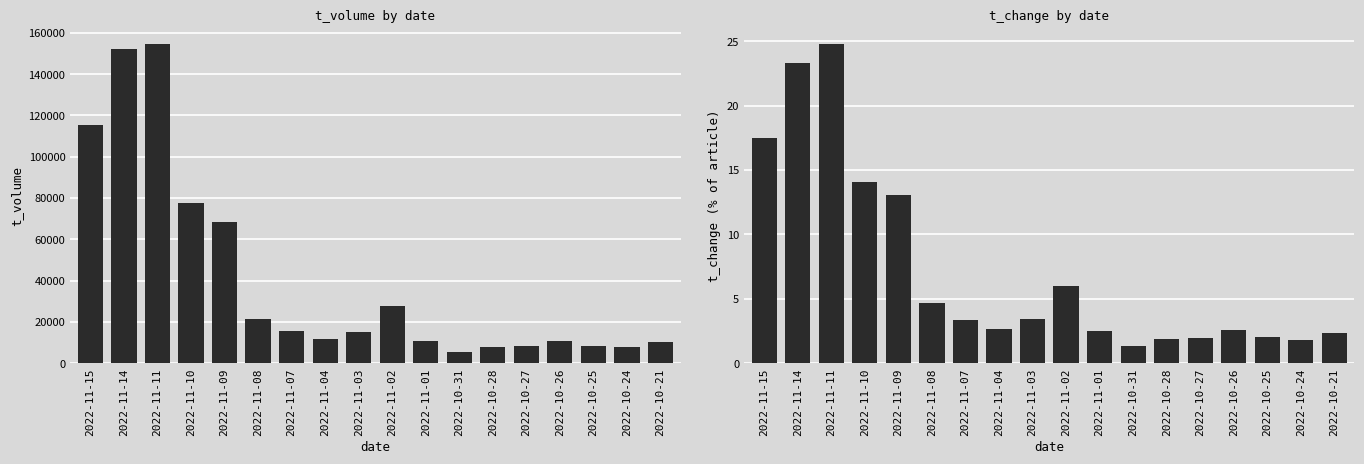

Reading right to left, extract all data points from this chart.

t_volume: 10214.0	7882.0	8128.0	10912.0	8300.0	7934.0	5539.0	10640.0	27639.0	15130.0	11737.0	15306.0	21440.0	68488.0	77399.0	154707.0	152140.0	115535.0
t_change: 2.3	1.8	2.0	2.6	1.9	1.8	1.3	2.5	6.0	3.4	2.6	3.4	4.7	13.1	14.1	24.8	23.3	17.5